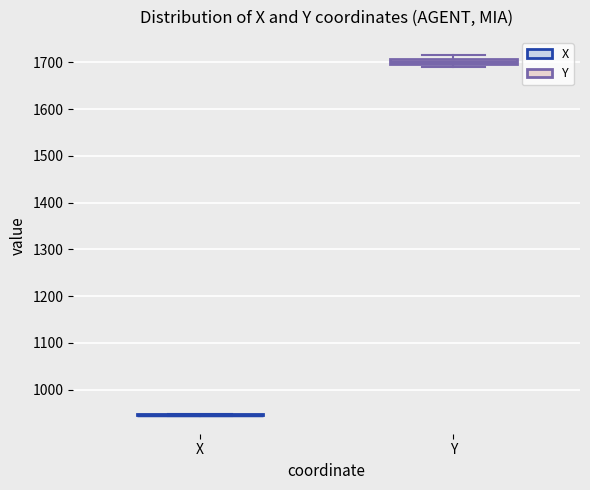

Where is the upper edge of the box for Y on the y-axis? The values are not printed on the chart, so give them approximately, as read against the axis.

1710